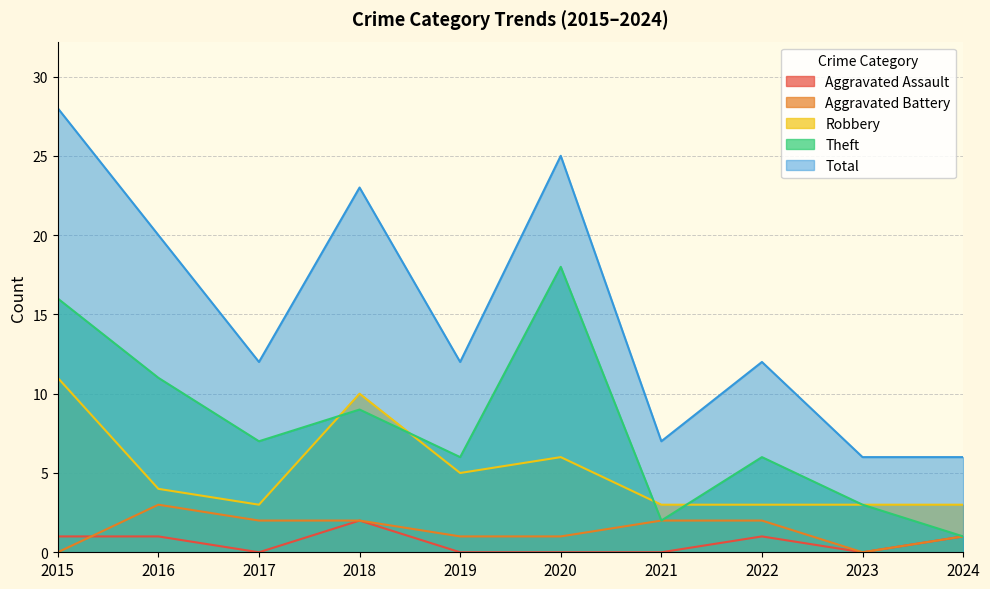

What is the difference between the second highest and minimum values in the Aggravated Battery series?

2